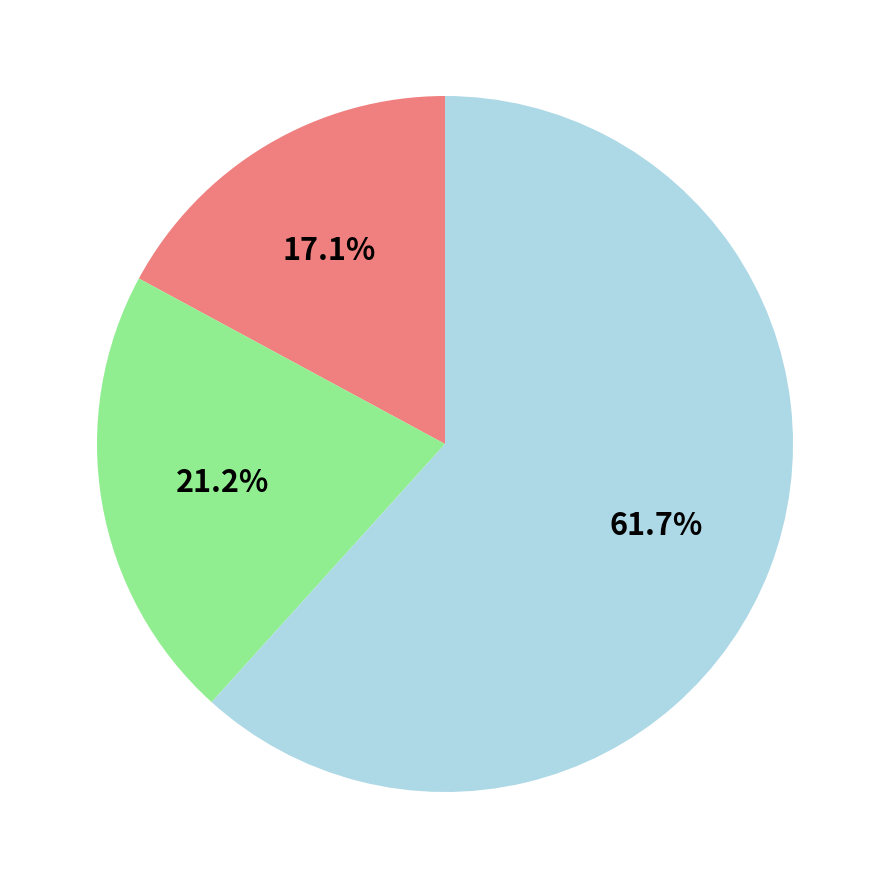

Does any single category account for the majority?

Yes